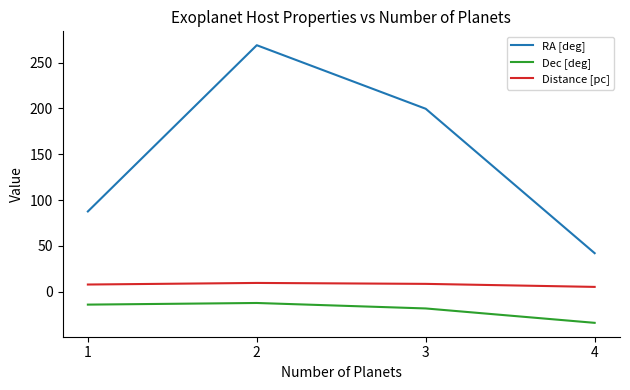

True or false: RA [deg] and Dec [deg] intersect in this chart.

False